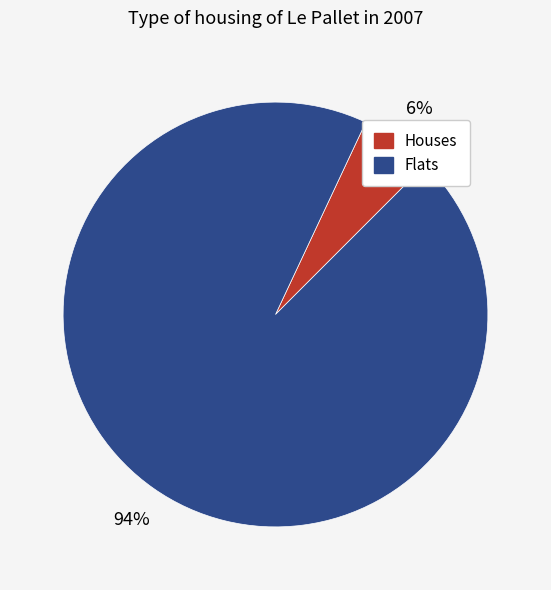

Which has a higher value, Houses or Flats?

Flats